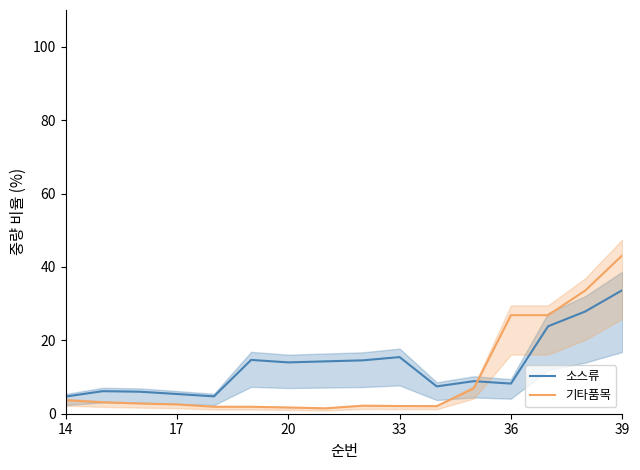

Which series has the largest total across all categories?

소스류